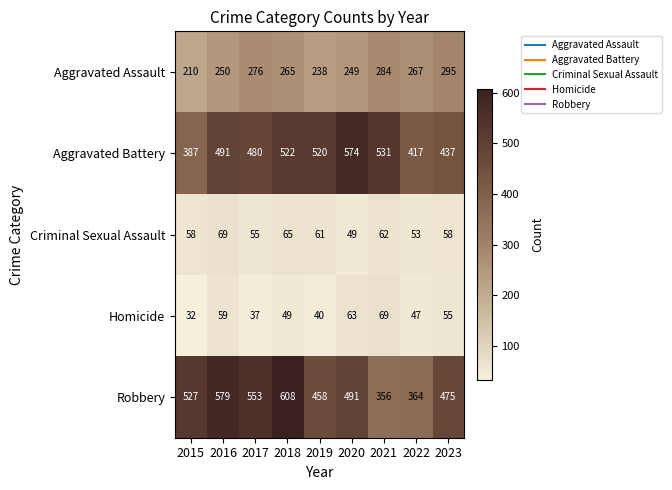

Which series has the largest total across all categories?

Robbery